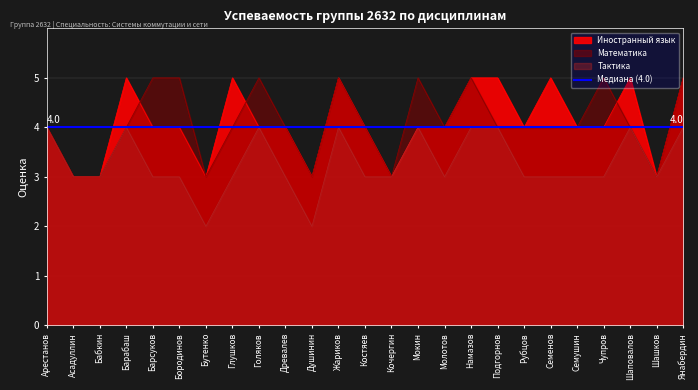

Reading left to right, extract all data points from this chart.

Иностранный язык: Арестанов=4	Асадуллин=3	Бабкин=3	Барабаш=5	Барсуков=4	Бородинов=4	Бутенко=3	Глушков=5	Голяков=4	Древалев=4	Душинин=3	Жариков=5	Костяев=4	Кочергин=3	Мокин=4	Молотов=4	Намазов=5	Подгорнов=5	Рубцов=4	Семенов=5	Семушин=4	Чупров=4	Шаповалов=5	Шашков=3	Янабердин=5
Математика: Арестанов=4	Асадуллин=3	Бабкин=3	Барабаш=4	Барсуков=5	Бородинов=5	Бутенко=3	Глушков=4	Голяков=5	Древалев=4	Душинин=3	Жариков=5	Костяев=4	Кочергин=3	Мокин=5	Молотов=4	Намазов=5	Подгорнов=4	Рубцов=4	Семенов=4	Семушин=4	Чупров=5	Шаповалов=4	Шашков=3	Янабердин=5
Тактика: Арестанов=4	Асадуллин=3	Бабкин=3	Барабаш=4	Барсуков=3	Бородинов=3	Бутенко=2	Глушков=3	Голяков=4	Древалев=3	Душинин=2	Жариков=4	Костяев=3	Кочергин=3	Мокин=4	Молотов=3	Намазов=4	Подгорнов=4	Рубцов=3	Семенов=3	Семушин=3	Чупров=3	Шаповалов=4	Шашков=3	Янабердин=4